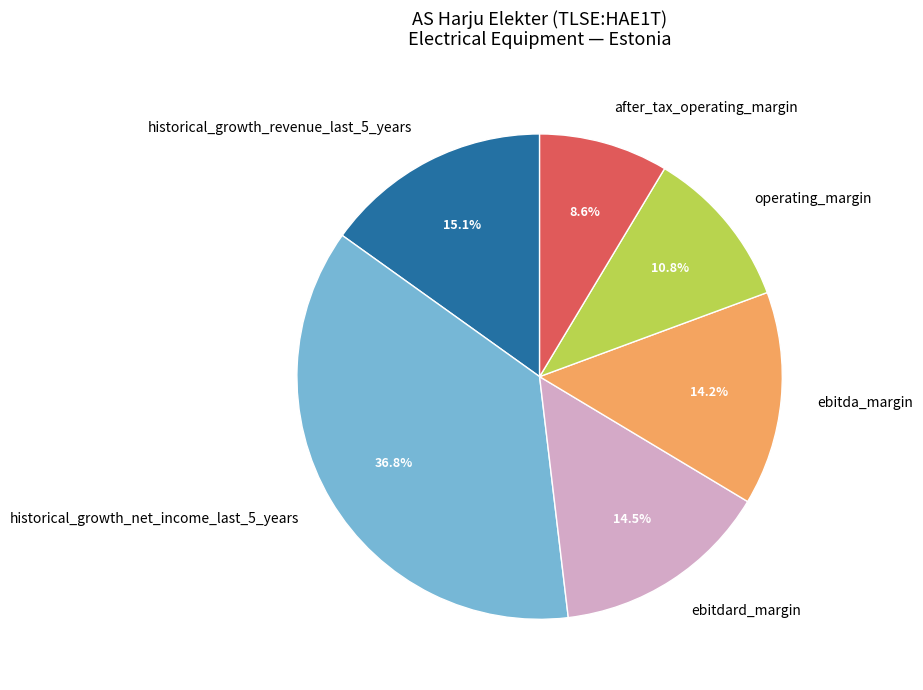

Which slice is the largest?

historical_growth_net_income_last_5_years